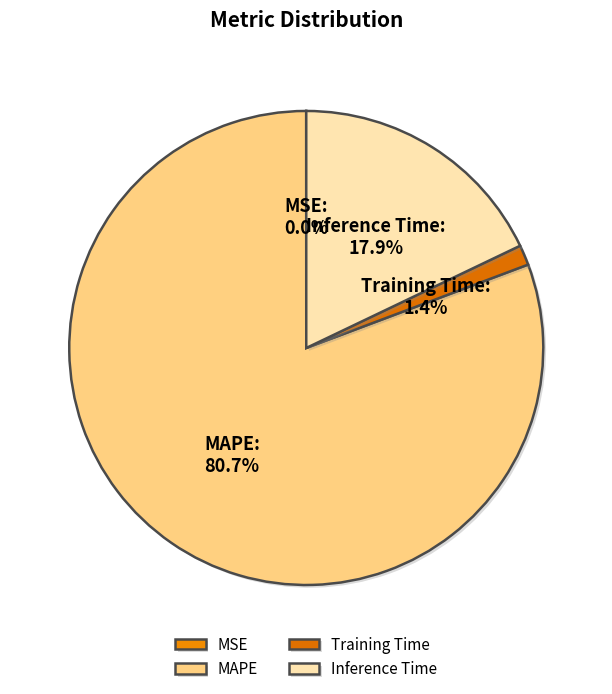

What is the largest slice in the pie chart?

MAPE